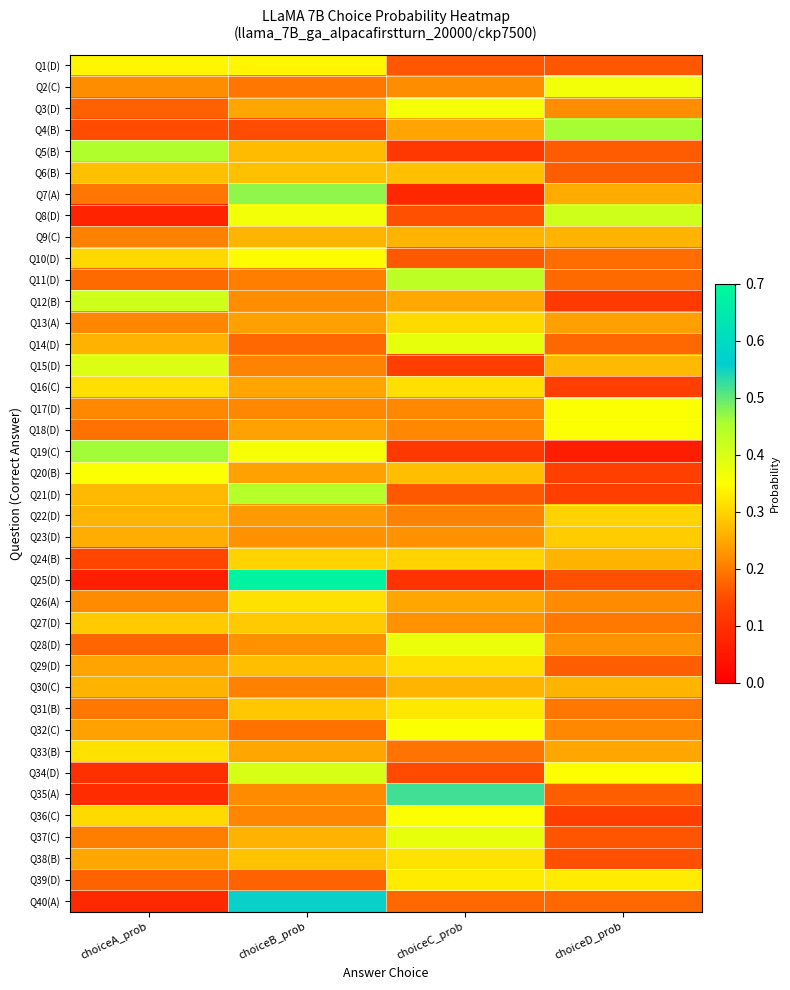

What is the minimum value shown in the chart?

0.1